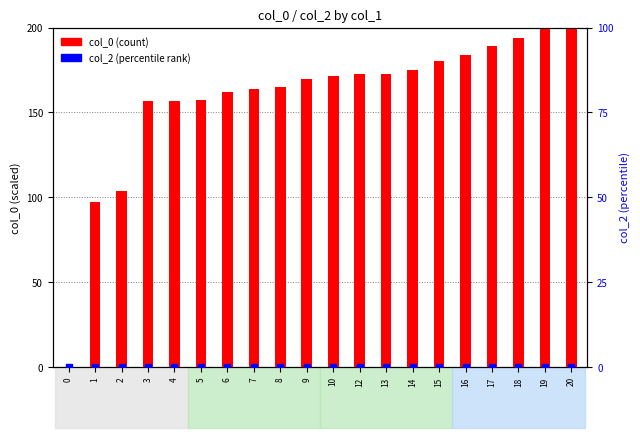

Which series has the largest total across all categories?

col_0